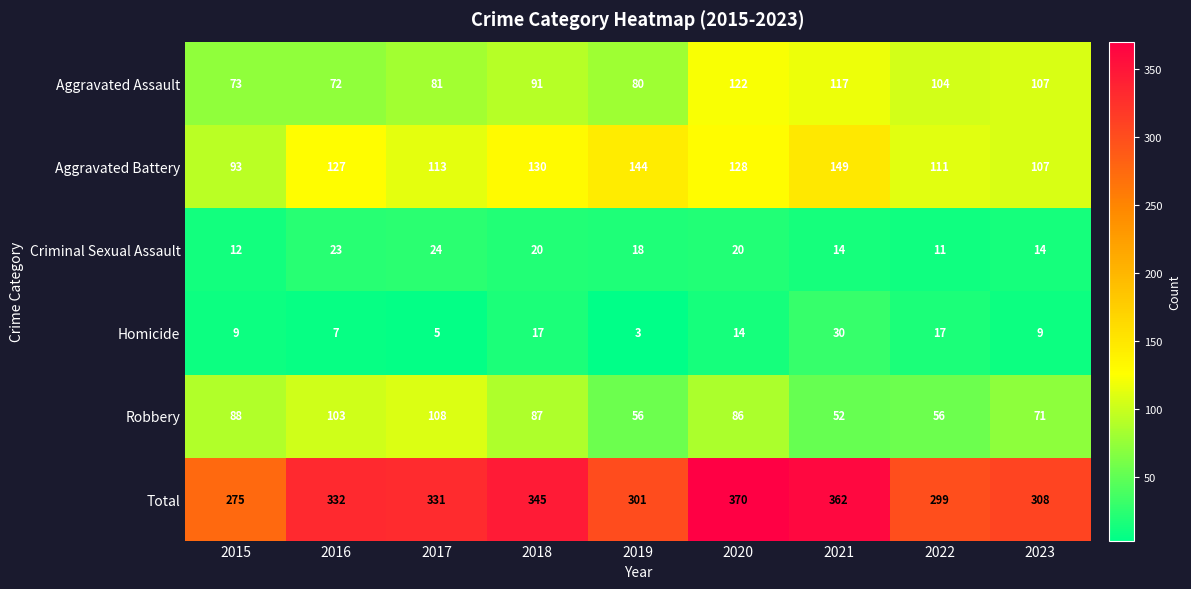

Which series changed the most between 2015 and 2022?

Robbery